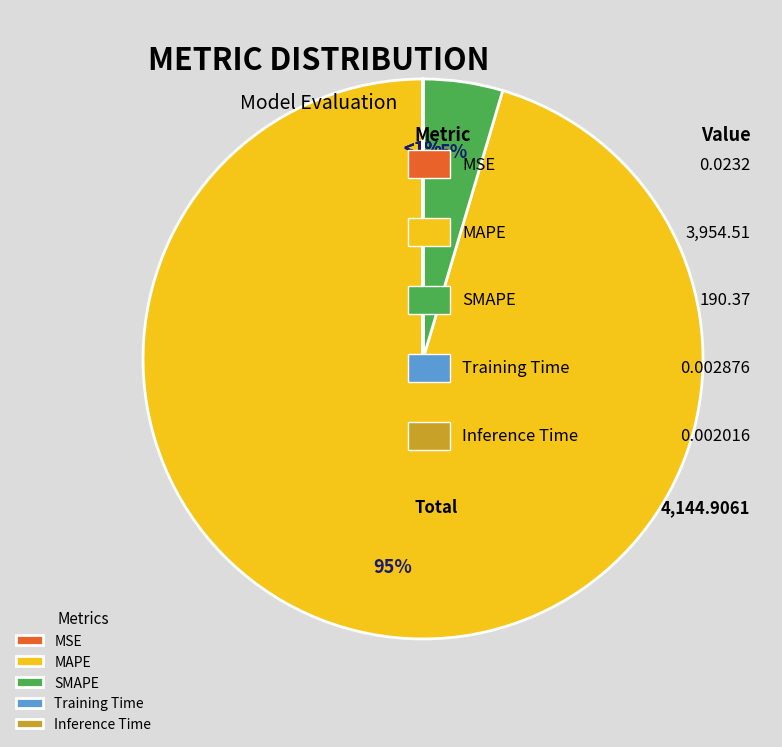

To the nearest percent, what is the difference between the SMAPE and MAPE slice percentages?

91%